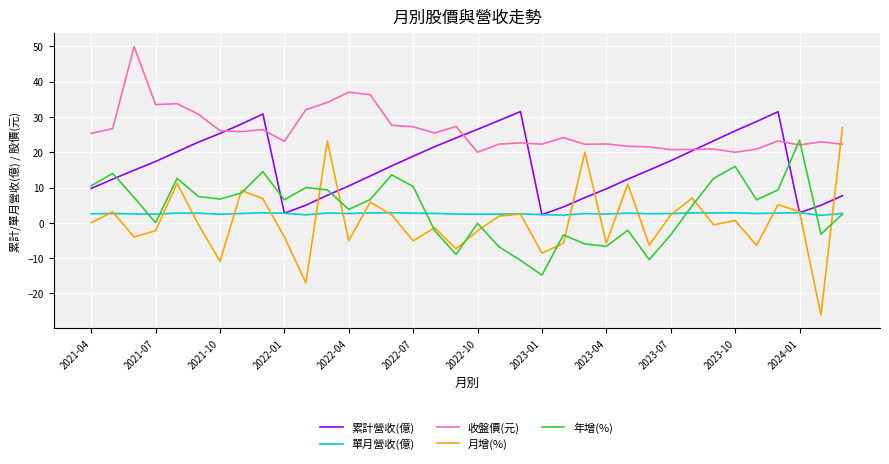

Which series has the largest total across all categories?

收盤價(元)